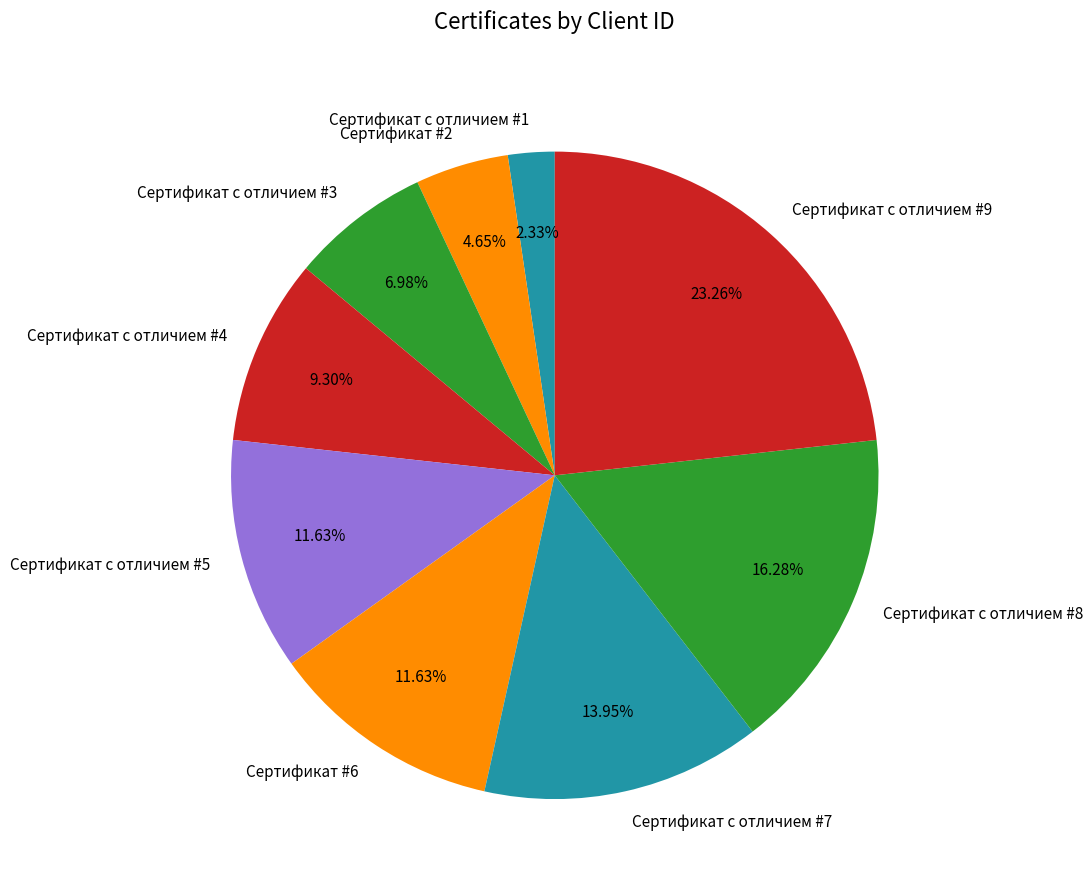

To the nearest percent, what portion does Сертификат с отличием #3 represent?

7%